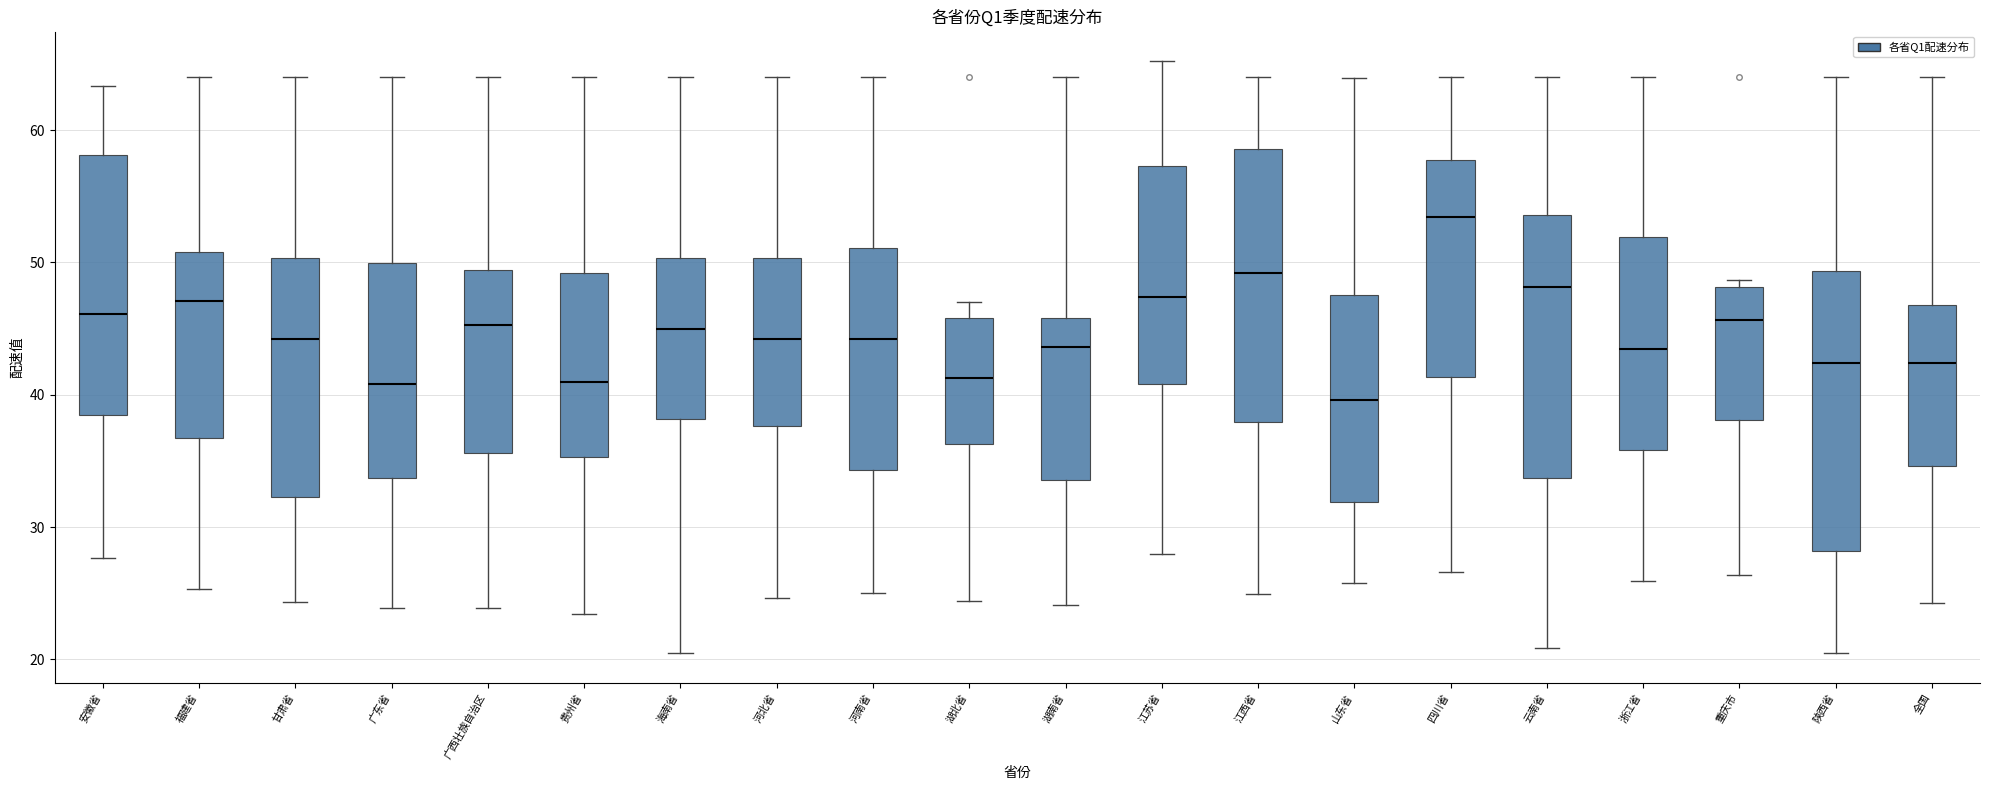

Reading left to right, read every box against the y-axis: the position of its median line, the range the box covers, and the ends of its whiskers. The values are not printed on the chart, so give them approximately, as read against the axis.

安徽省: median 46, box 38 to 58, whiskers 28 to 63
福建省: median 47, box 37 to 51, whiskers 25 to 64
甘肃省: median 44, box 32 to 50, whiskers 24 to 64
广东省: median 41, box 34 to 50, whiskers 24 to 64
广西壮族自治区: median 45, box 36 to 49, whiskers 24 to 64
贵州省: median 41, box 35 to 49, whiskers 23 to 64
海南省: median 45, box 38 to 50, whiskers 20 to 64
河北省: median 44, box 38 to 50, whiskers 25 to 64
河南省: median 44, box 34 to 51, whiskers 25 to 64
湖北省: median 41, box 36 to 46, whiskers 24 to 47
湖南省: median 44, box 34 to 46, whiskers 24 to 64
江苏省: median 47, box 41 to 57, whiskers 28 to 65
江西省: median 49, box 38 to 59, whiskers 25 to 64
山东省: median 40, box 32 to 48, whiskers 26 to 64
四川省: median 53, box 41 to 58, whiskers 27 to 64
云南省: median 48, box 34 to 54, whiskers 21 to 64
浙江省: median 43, box 36 to 52, whiskers 26 to 64
重庆市: median 46, box 38 to 48, whiskers 26 to 49
陕西省: median 42, box 28 to 49, whiskers 20 to 64
全国: median 42, box 35 to 47, whiskers 24 to 64